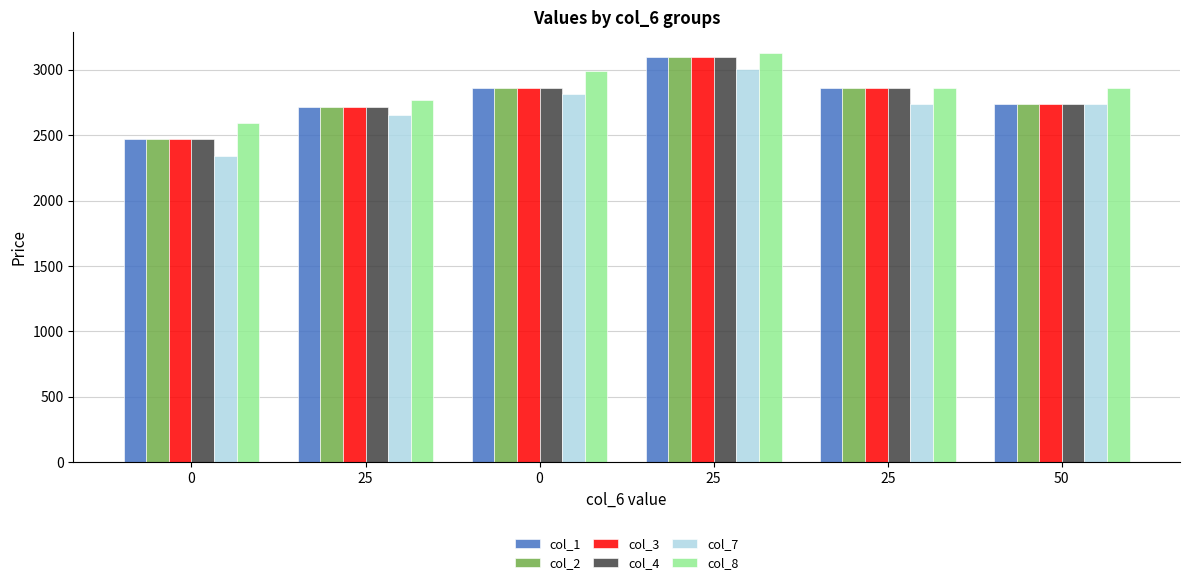

Reading left to right, extract all data points from this chart.

col_1: 2469.7	2716.8	2861.9	3099.8	2858.1	2741.8
col_2: 2469.7	2716.8	2861.9	3099.8	2858.1	2741.8
col_3: 2469.7	2716.8	2861.9	3099.8	2858.1	2741.8
col_4: 2469.7	2716.8	2861.9	3099.8	2858.1	2741.8
col_7: 2337.7	2653.9	2818.6	3009.3	2741.8	2741.8
col_8: 2590.7	2772.6	2988.4	3131.5	2859.5	2860.2